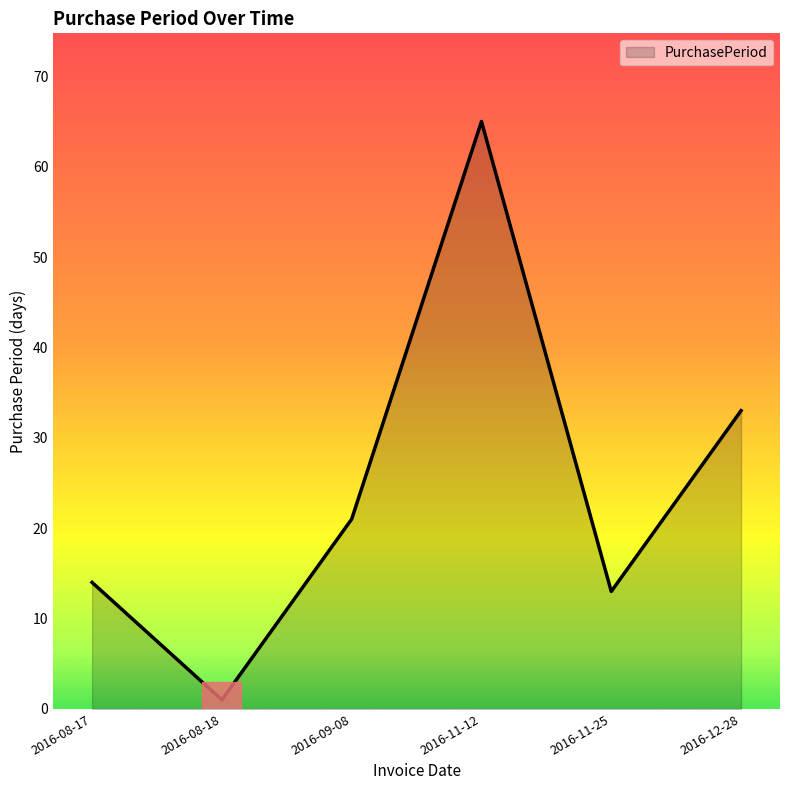

What is the greatest value displayed?

65